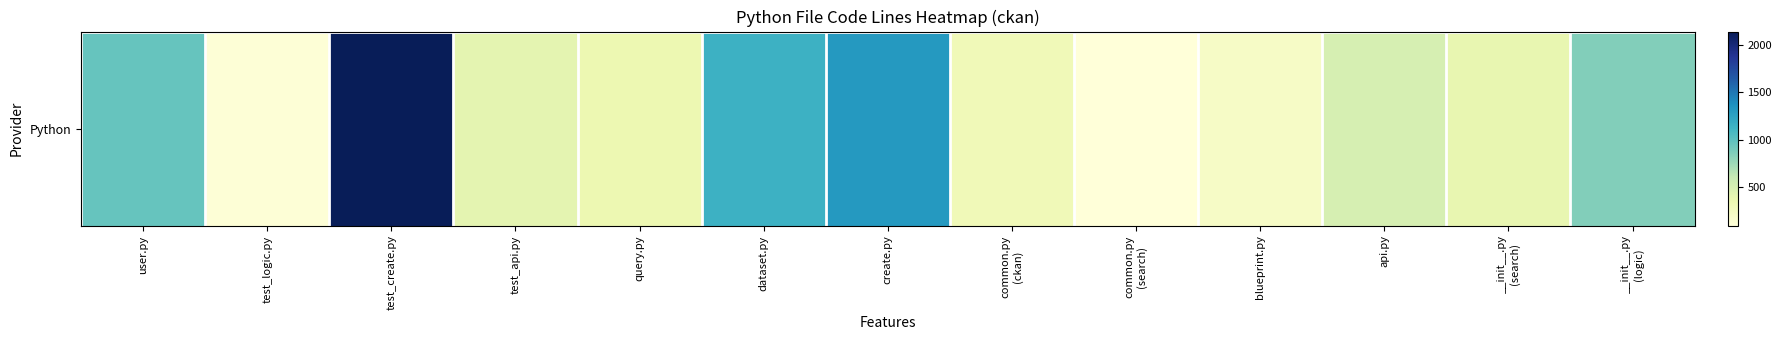

What is the approximate value at test_api.py, to the nearest 50?

400